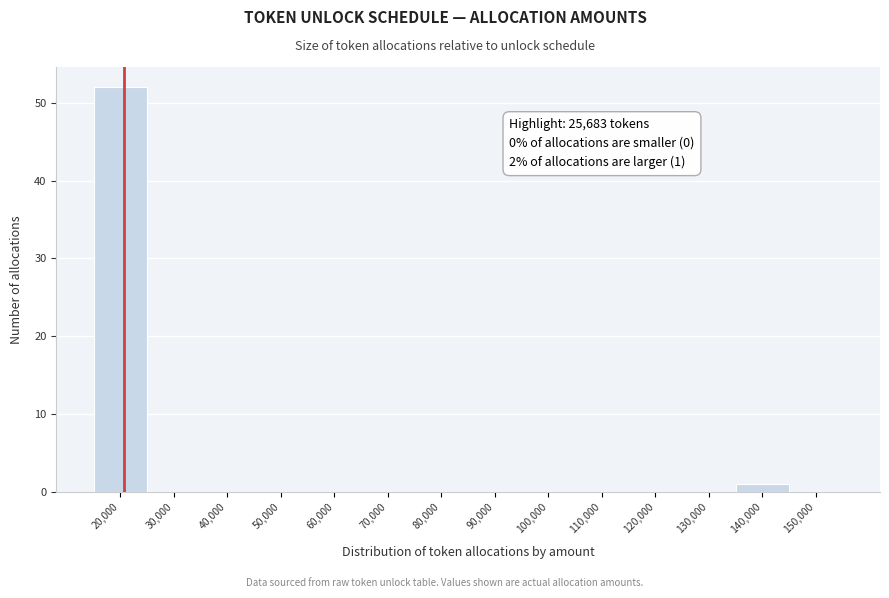

Reading left to right, transcribe all the data shown in this chart.

20,000=52	30,000=0	40,000=0	50,000=0	60,000=0	70,000=0	80,000=0	90,000=0	100,000=0	110,000=0	120,000=0	130,000=0	140,000=1	150,000=0